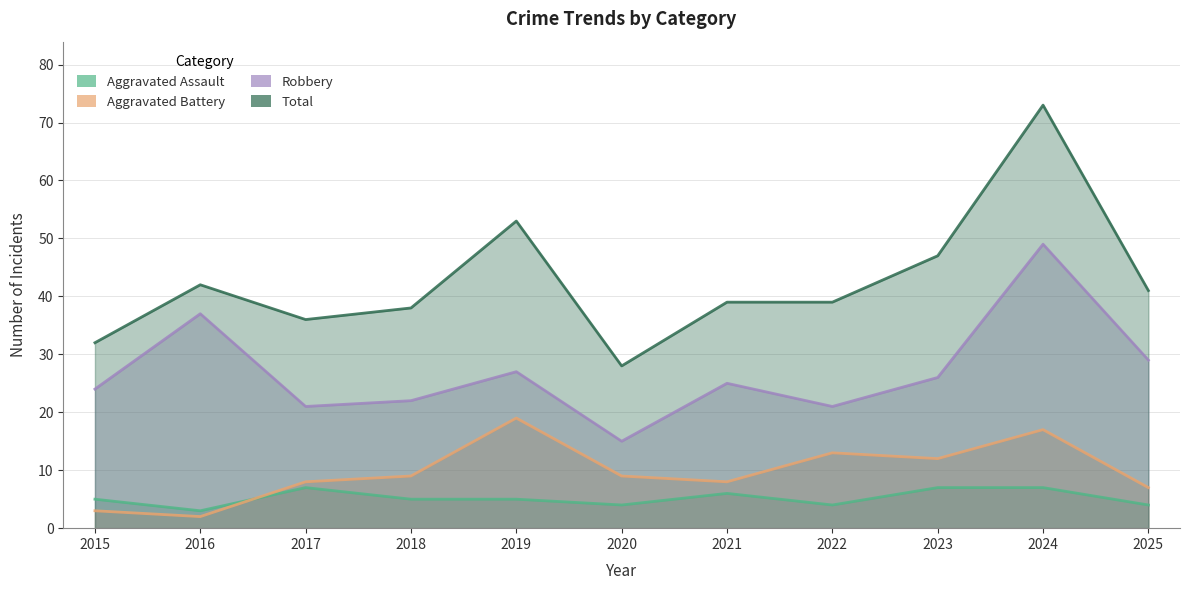

The value of Total at 2024 is 73. True or false?

True